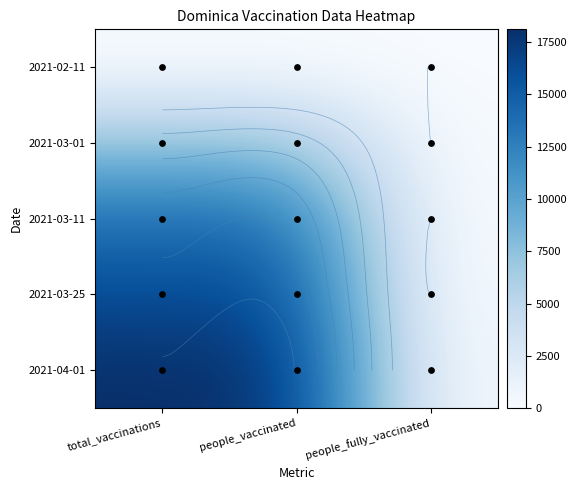

What is the maximum value for 2021-04-01?

18112